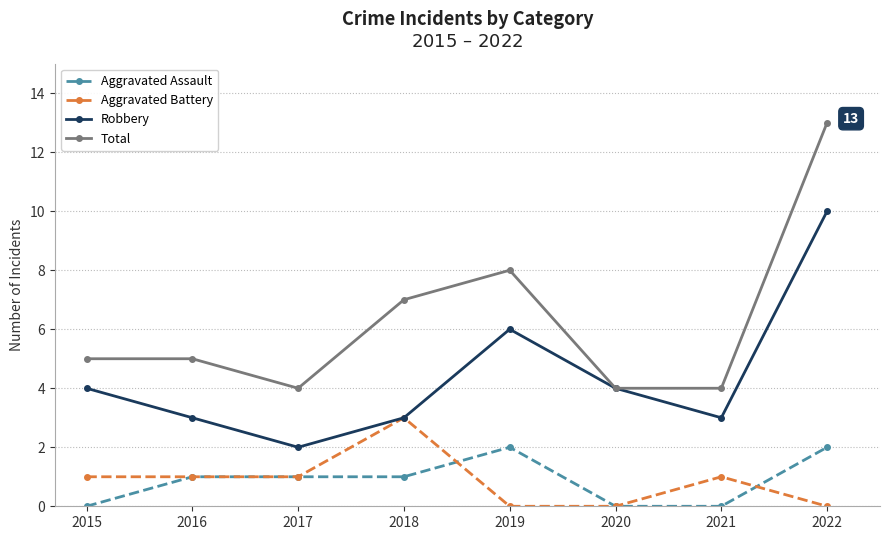

What is the spread (max minus min) of values at 2020?

4